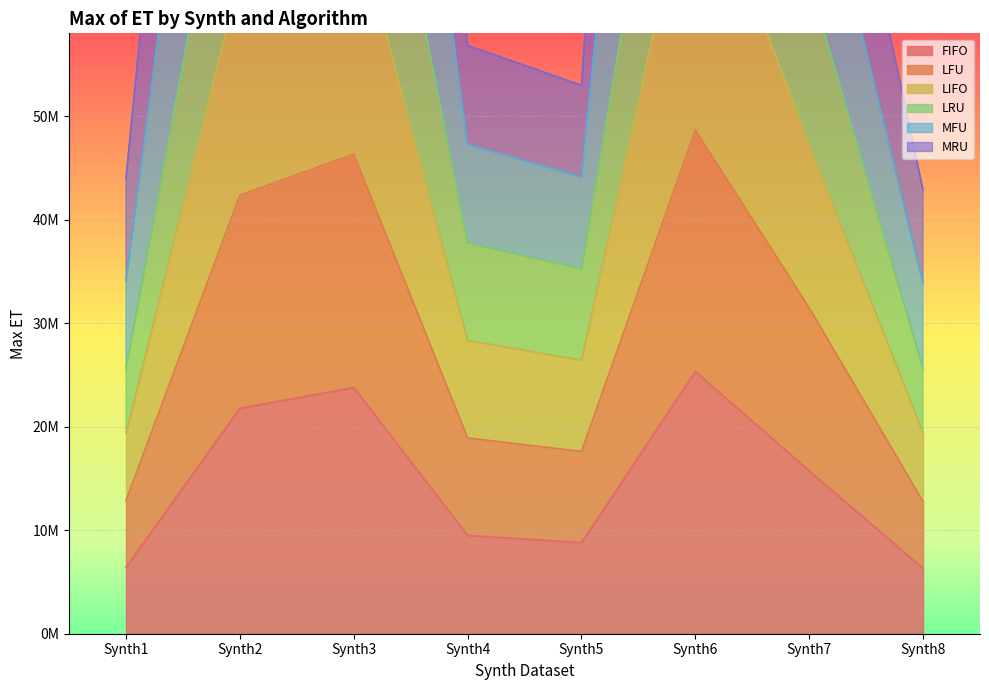

Does the chart display data point markers on the line(s)?

No